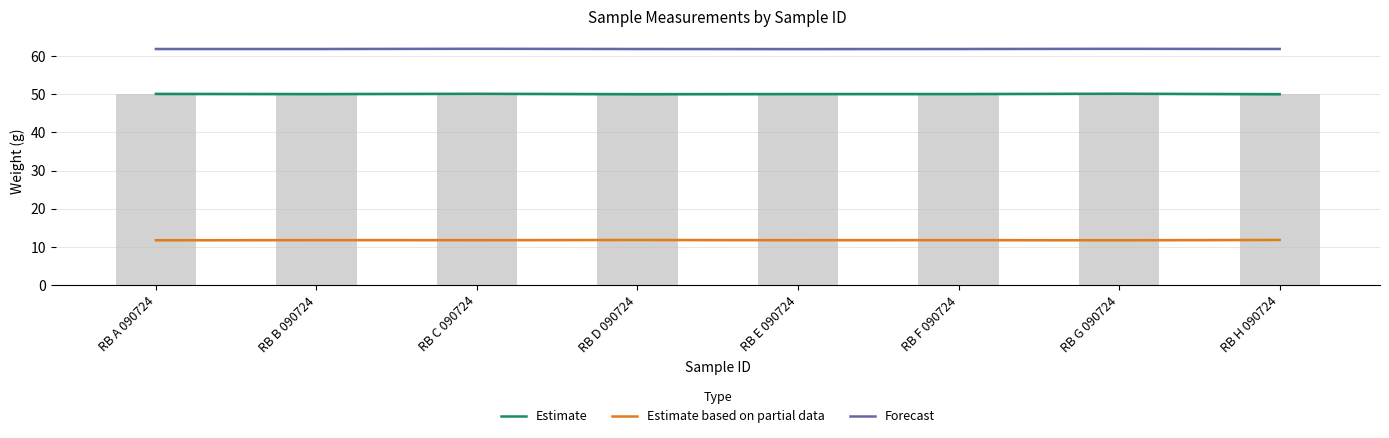

At which category is the sum across all series the highest?

RB C 090724